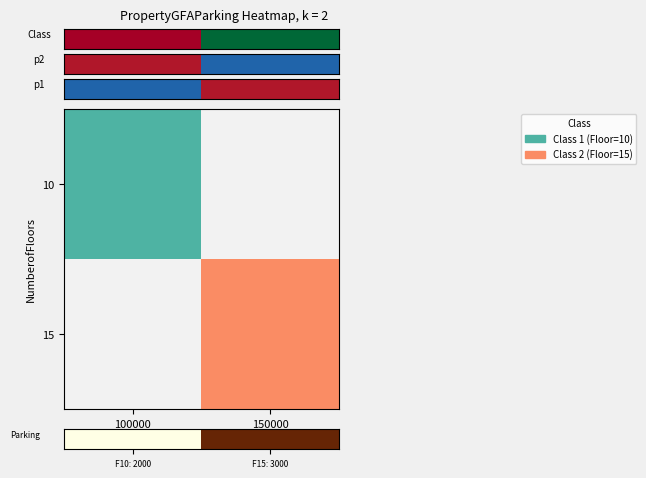

Approximately how many times larger is the value at F10: 2000 compared to F15: 3000?

0.7